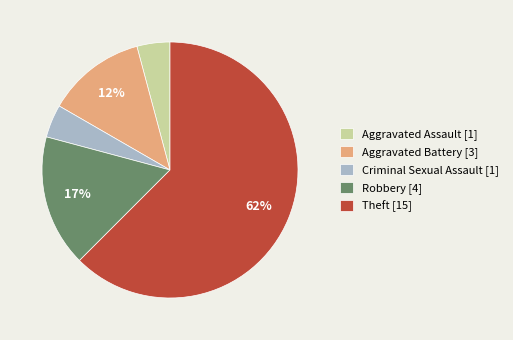

What is the majority slice?

Theft